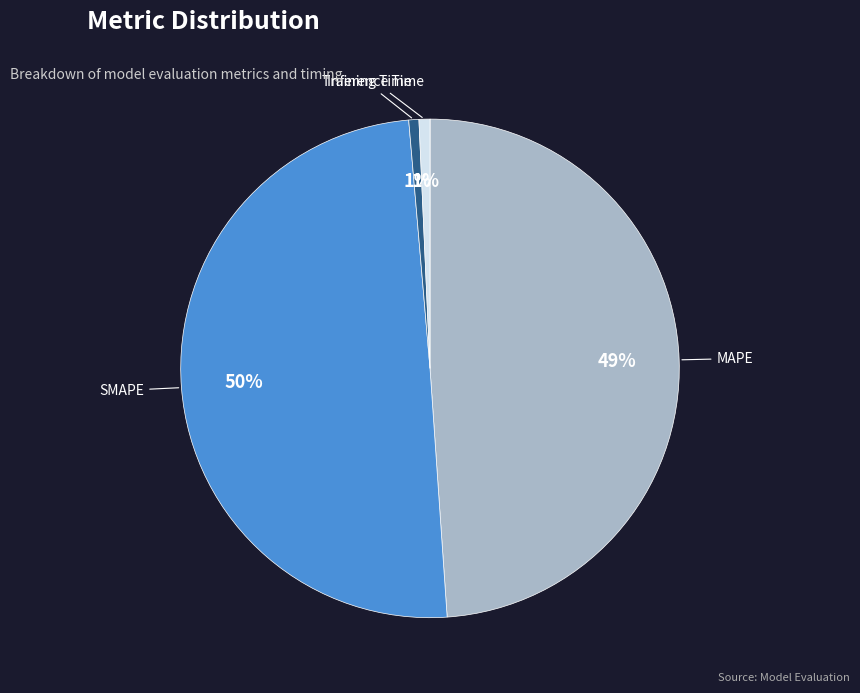

To the nearest percent, what is the difference between the largest and smallest slice percentages?

50%